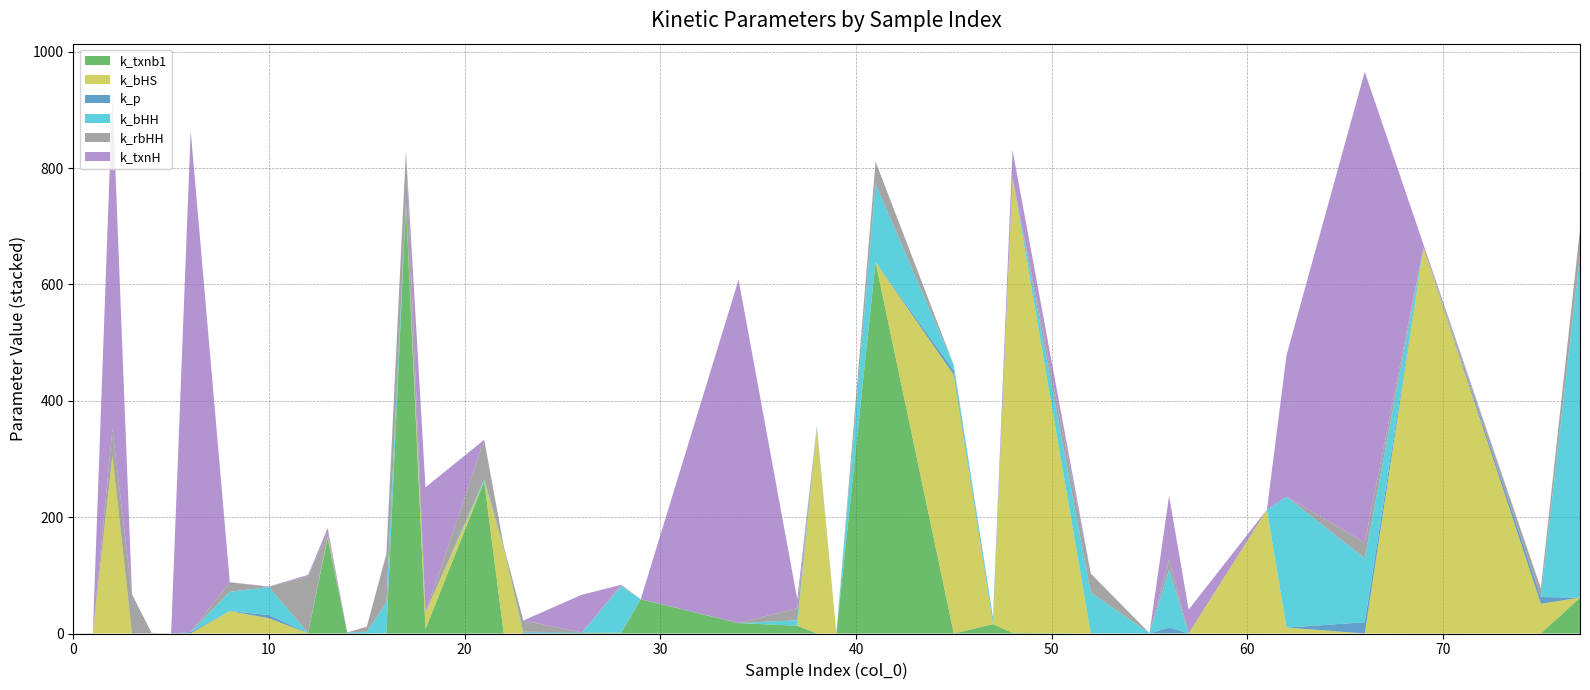

Reading right to left, list all the values displayed in this chart.

k_txnb1: 77=61.6	75=0.0	69=0.4	66=0.0	62=0.0	61=0.2	57=0.0	56=0.5	55=0.0	52=0.0	48=1.1	47=16.0	45=0.0	41=638.3	39=0.1	38=0.1	37=13.2	34=17.9	29=58.7	28=1.0	26=1.0	23=0.0	22=0.0	21=261.5	18=7.6	17=736.0	16=0.1	15=0.0	14=0.3	13=163.7	12=0.6	10=0.0	8=0.0	6=0.0	5=0.1	4=0.0	3=0.0	2=0.1	1=0.1	0=0.0
k_bHS: 77=0.0	75=51.1	69=662.9	66=0.0	62=10.2	61=212.4	57=0.0	56=0.1	55=0.0	52=0.2	48=782.6	47=0.0	45=444.4	41=0.0	39=0.1	38=350.1	37=0.0	34=0.0	29=0.1	28=0.3	26=0.0	23=0.1	22=147.3	21=0.1	18=28.1	17=0.6	16=0.5	15=0.0	14=0.0	13=3.2	12=0.0	10=26.1	8=38.5	6=0.2	5=0.0	4=0.1	3=0.0	2=305.9	1=0.3	0=0.0
k_p: 77=0.0	75=11.6	69=0.0	66=19.2	62=0.0	61=0.0	57=0.0	56=9.8	55=0.0	52=0.1	48=0.1	47=0.0	45=7.5	41=0.0	39=0.2	38=0.0	37=0.3	34=0.0	29=0.1	28=0.0	26=0.8	23=1.8	22=2.7	21=0.0	18=0.0	17=0.0	16=0.0	15=0.0	14=1.3	13=0.3	12=0.4	10=5.5	8=0.0	6=2.4	5=0.0	4=0.0	3=0.2	2=0.0	1=0.0	0=0.1
k_bHH: 77=587.9	75=0.0	69=0.0	66=109.8	62=225.0	61=0.0	57=0.0	56=99.1	55=0.6	52=70.0	48=0.1	47=10.3	45=9.2	41=133.9	39=0.0	38=3.2	37=9.0	34=0.0	29=0.1	28=80.1	26=0.0	23=1.1	22=0.0	21=3.3	18=0.2	17=5.5	16=52.4	15=3.3	14=0.0	13=0.0	12=0.0	10=48.3	8=33.1	6=0.0	5=0.0	4=0.0	3=0.0	2=0.0	1=0.0	0=0.0
k_rbHH: 77=45.0	75=14.8	69=0.0	66=27.2	62=0.0	61=0.1	57=0.0	56=17.4	55=0.0	52=32.8	48=0.0	47=0.8	45=0.0	41=38.9	39=0.0	38=2.9	37=20.9	34=0.3	29=0.0	28=2.1	26=0.0	23=19.4	22=0.1	21=68.1	18=0.0	17=88.4	16=81.6	15=7.8	14=0.2	13=6.4	12=97.4	10=0.1	8=16.2	6=0.0	5=0.0	4=1.0	3=66.9	2=46.1	1=0.0	0=0.0
k_txnH: 77=0.1	75=0.3	69=5.4	66=809.2	62=242.9	61=0.0	57=41.1	56=109.6	55=0.0	52=0.0	48=47.1	47=0.4	45=0.0	41=0.0	39=0.0	38=0.0	37=15.3	34=589.8	29=0.0	28=0.2	26=64.9	23=0.0	22=0.0	21=0.0	18=215.4	17=0.0	16=2.7	15=0.7	14=0.0	13=7.3	12=2.3	10=0.7	8=0.4	6=861.7	5=0.1	4=0.0	3=0.5	2=575.2	1=0.0	0=0.0